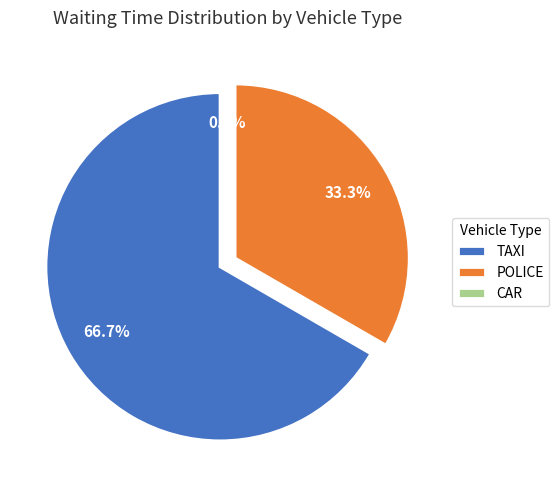

Rank the categories by value from lowest to highest.

CAR, POLICE, TAXI